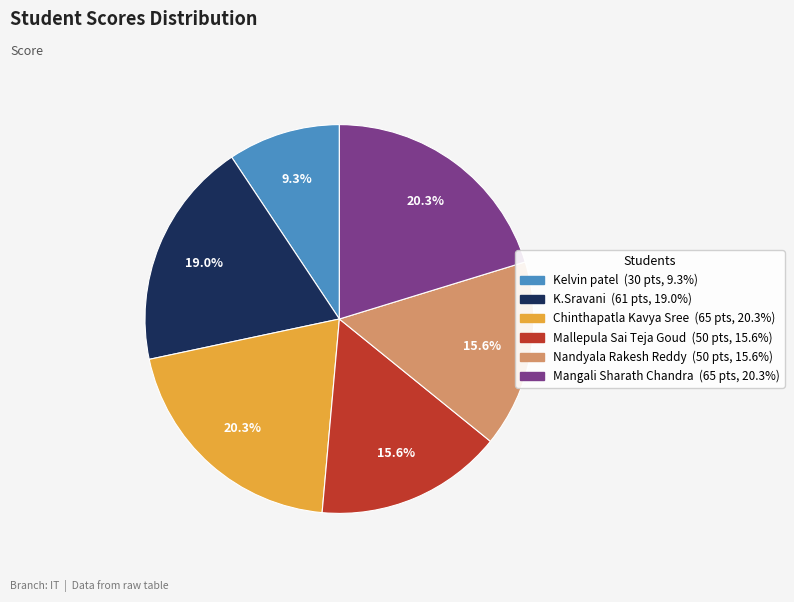

What is the smallest slice in the pie chart?

Kelvin patel